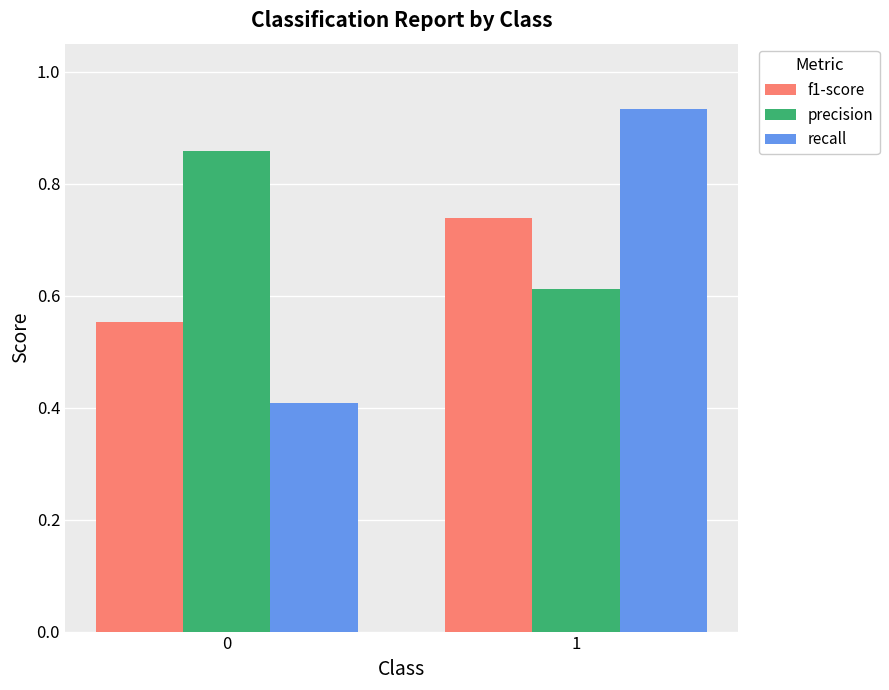

Rank the series by their maximum value, from highest to lowest.

recall, precision, f1-score